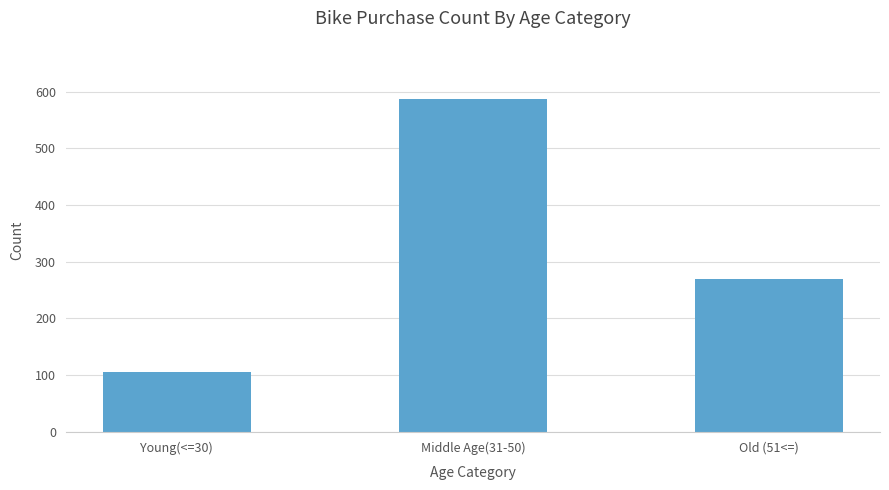

How many categories are shown in the chart?

3